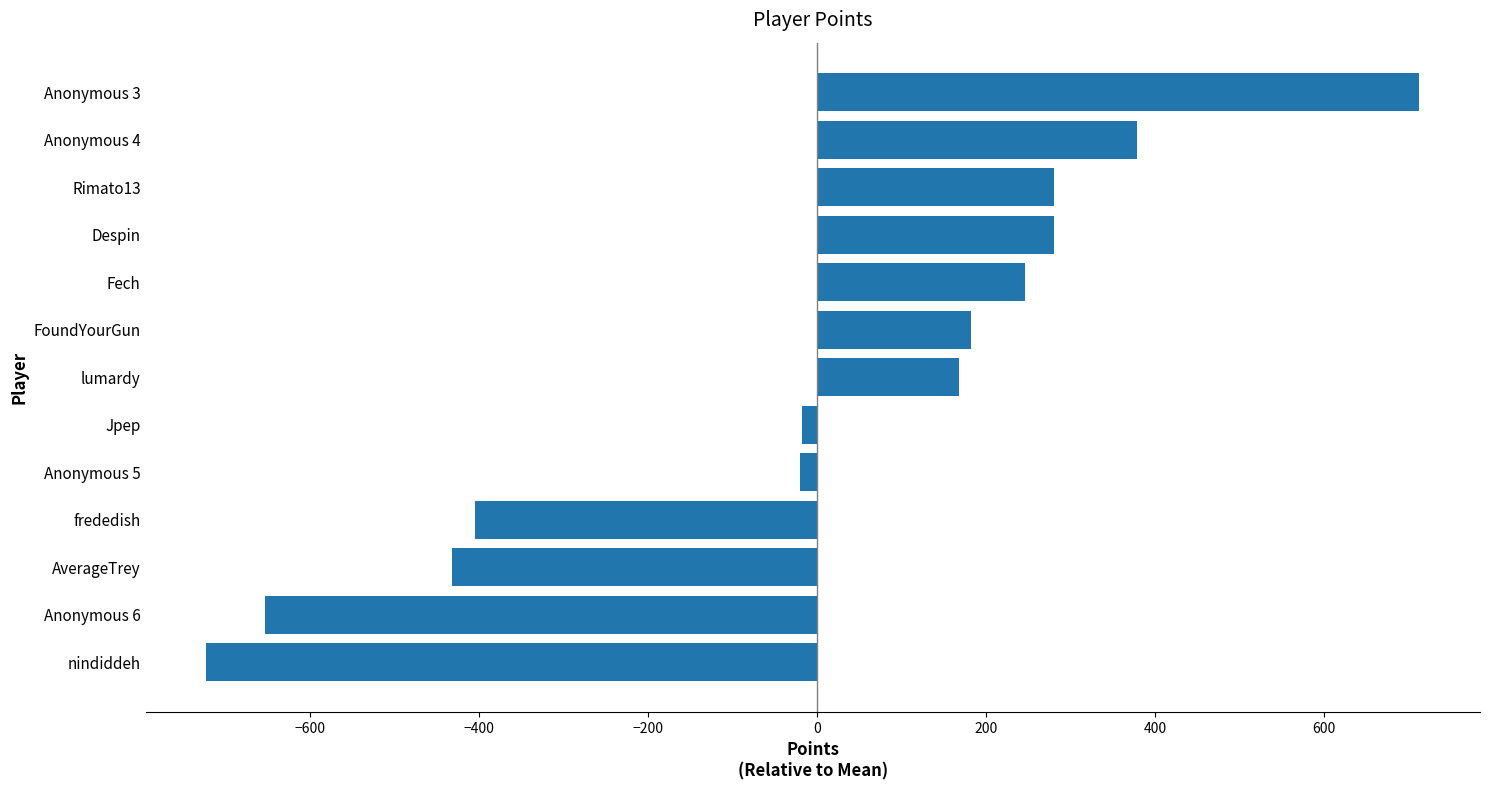

What is the change in value from nindiddeh to AverageTrey?

+291.0